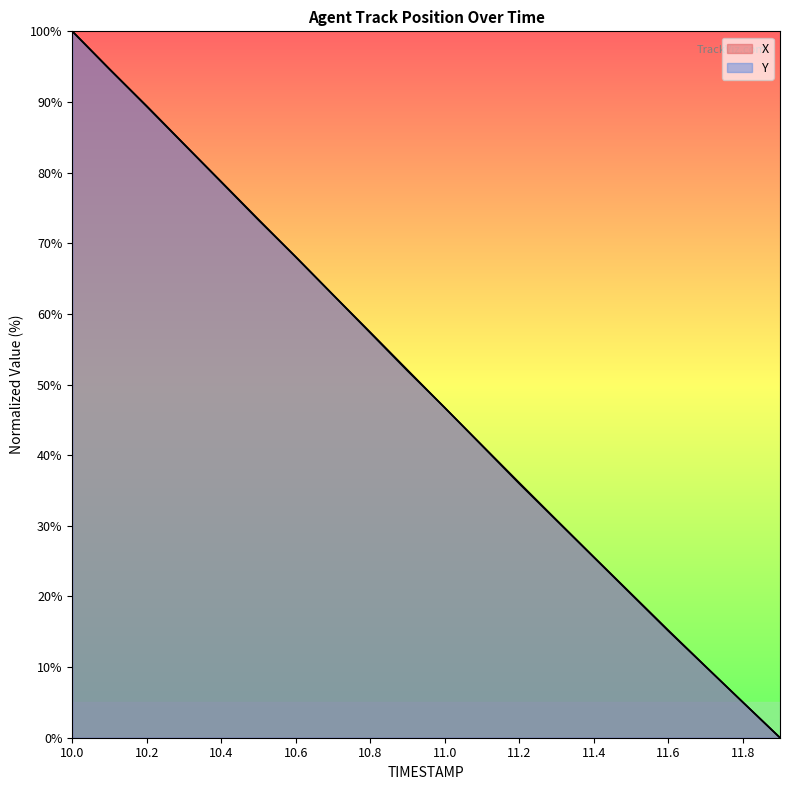

Reading left to right, transcribe all the data shown in this chart.

X: 100.0	94.7	89.3	84.0	78.7	73.4	68.0	62.7	57.4	52.0	46.7	41.4	36.1	30.8	25.6	20.4	15.2	10.1	5.0	0.0
Y: 100.0	94.6	89.4	84.0	78.7	73.3	68.1	62.7	57.3	51.9	46.7	41.3	36.0	30.8	25.5	20.3	15.1	10.1	5.0	0.0